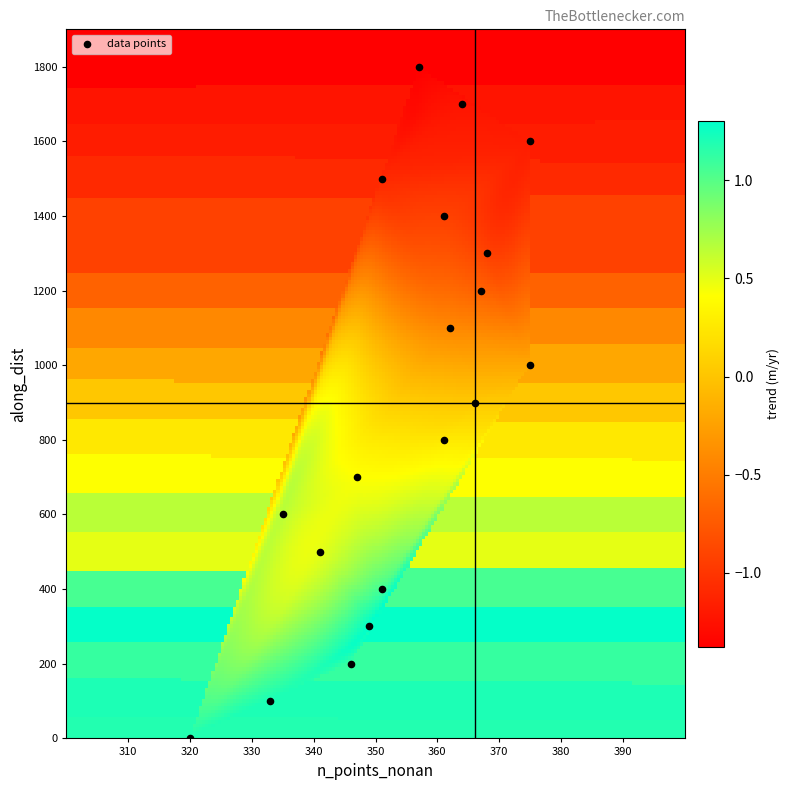

What is the range of Y values (max minus min)?

1800.0